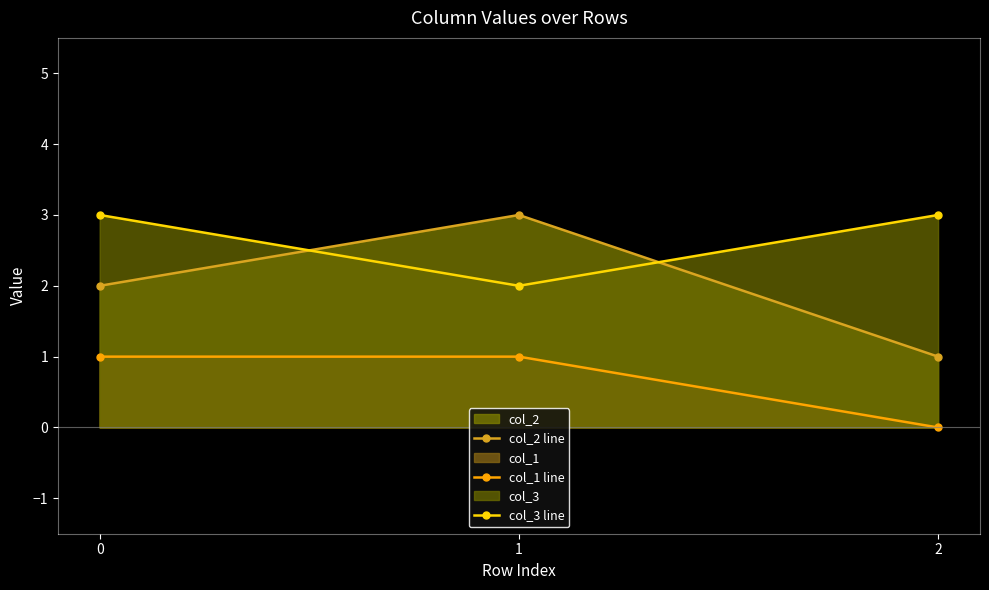

Which series has the widest spread of values?

col_2 line